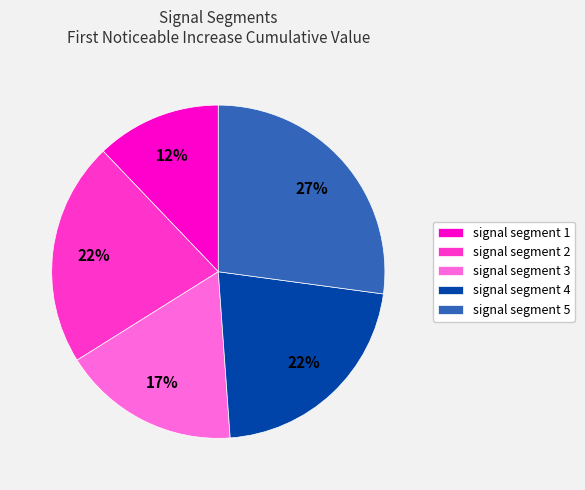

What percentage is the signal segment 3 slice, to the nearest percent?

17%